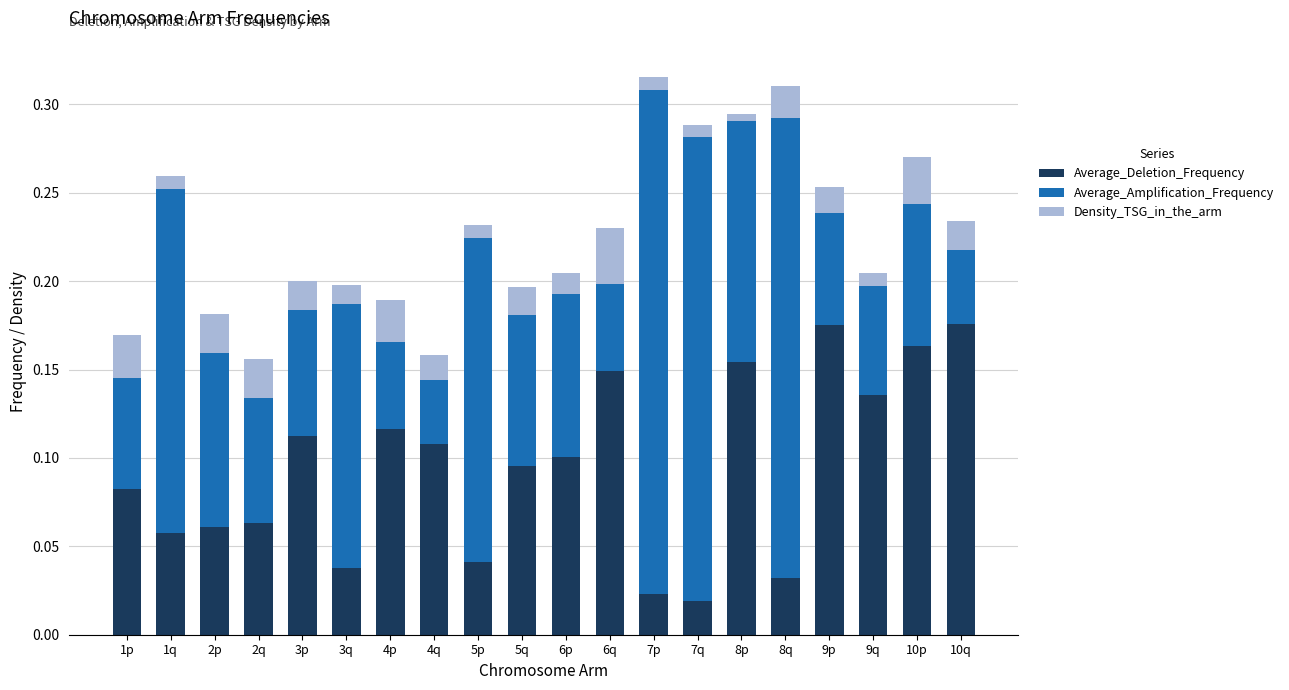

Where is Density_TSG_in_the_arm nearest to the value 0?

8p